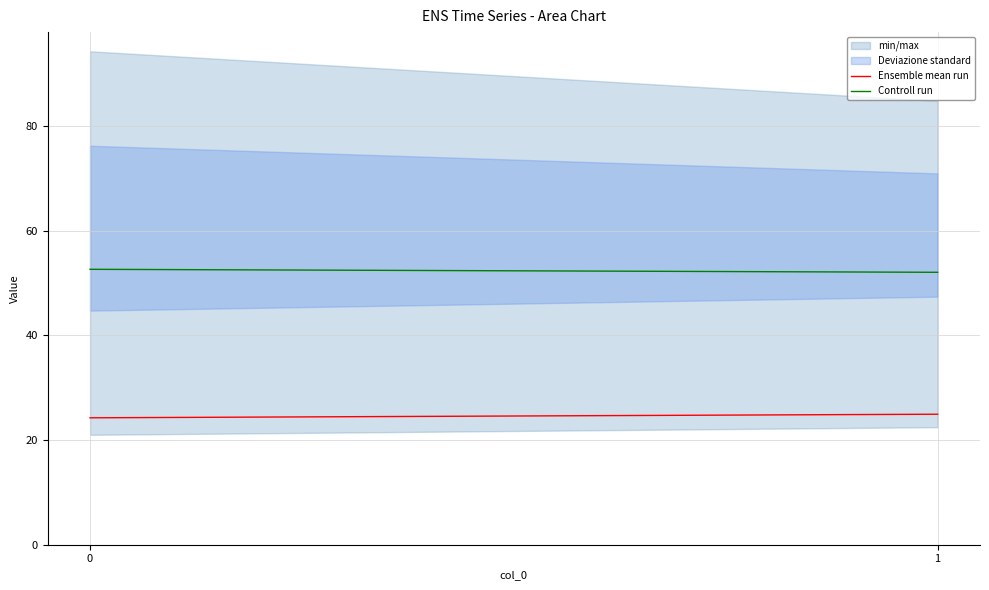

Reading right to left, extract all data points from this chart.

Ensemble mean run: 24.9	24.3
Controll run: 52.1	52.6